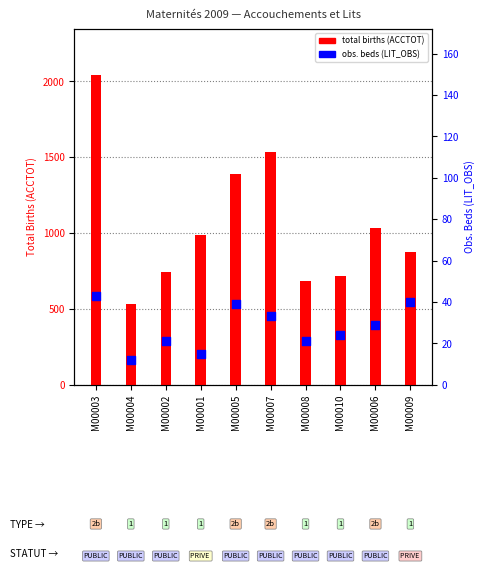

Which series reaches the maximum Y coordinate?

total births